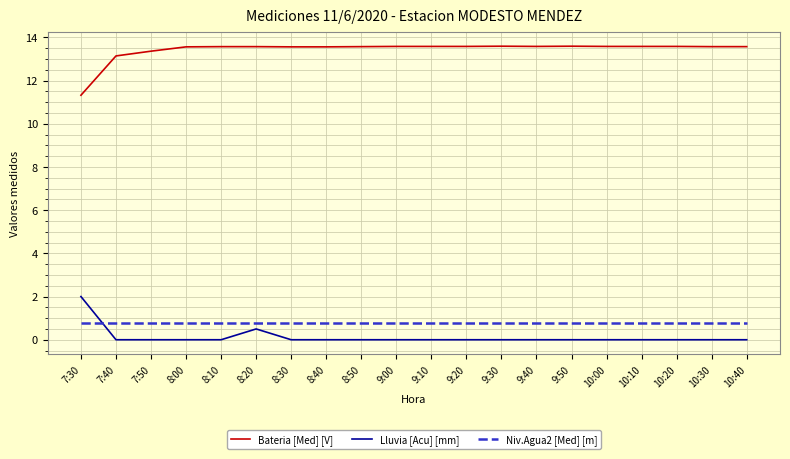

What is the total value across all series at 10:30?

14.4